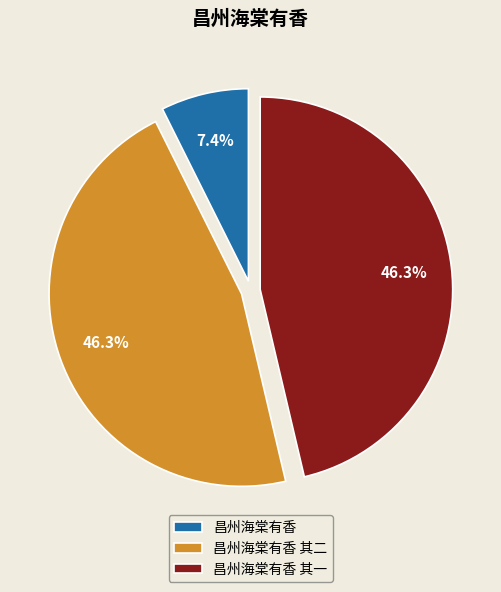

What is the smallest slice in the pie chart?

昌州海棠有香